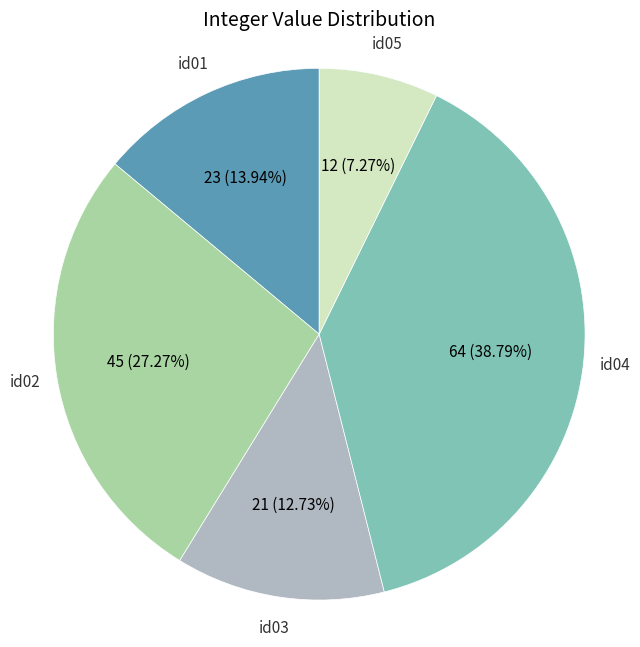

Which has a higher value, id03 or id01?

id01